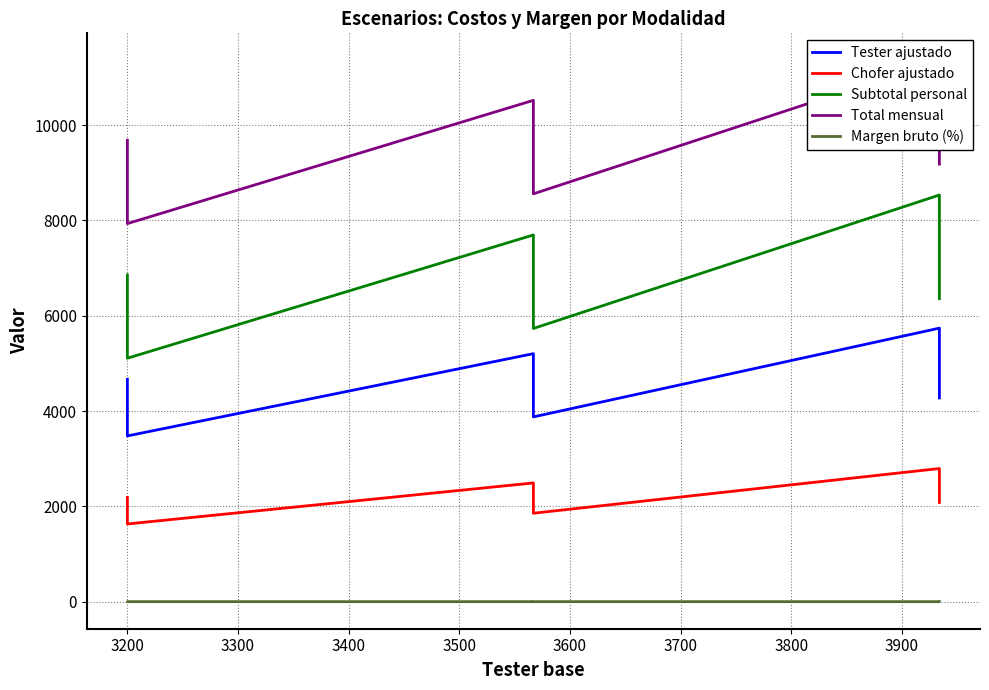

Reading right to left, list all the values displayed in this chart.

Tester ajustado: 4668.8	3478.3	5204.3	3877.2	5739.7	4276.1
Chofer ajustado: 2188.5	1630.4	2491.2	1856.0	2794.0	2081.5
Subtotal personal: 6857.3	5108.7	7695.5	5733.2	8533.7	6357.6
Total mensual: 9682.3	7933.7	10520.5	8558.2	11358.7	9182.6
Margen bruto (%): 0.2	0.3	0.1	0.3	0.1	0.2